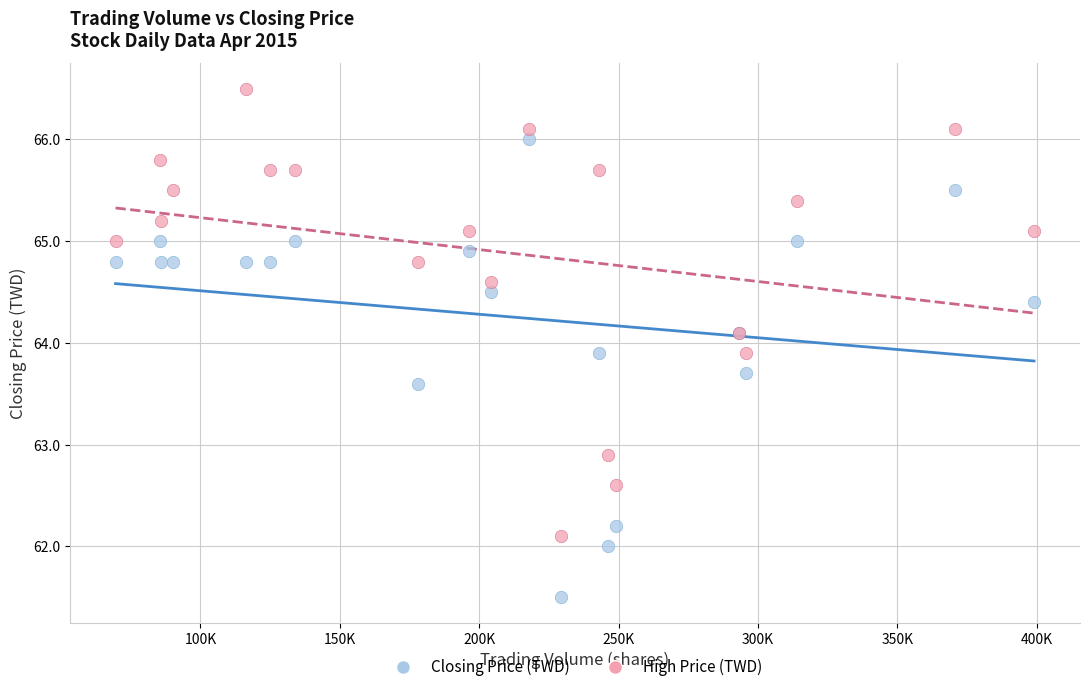

In the Closing Price (TWD) series, what Y value is closest to 63?

63.6